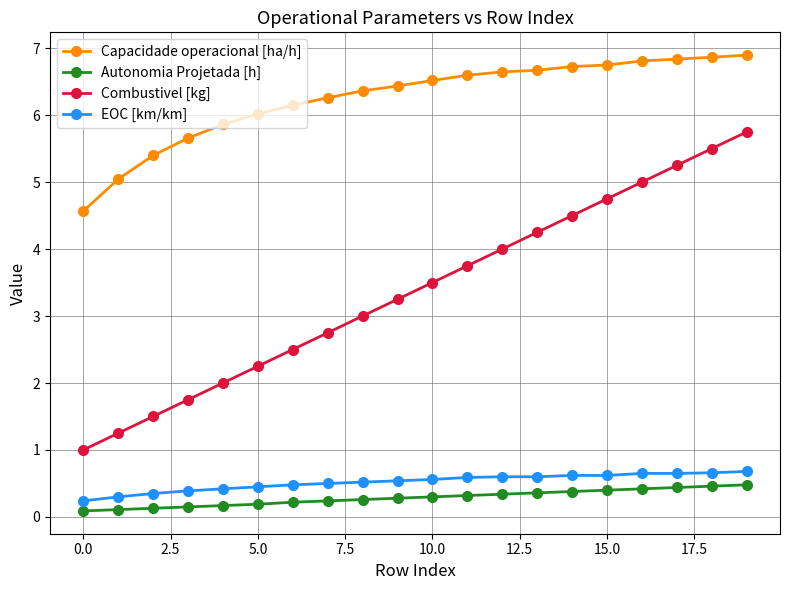

True or false: Autonomia Projetada [h] and Combustivel [kg] intersect in this chart.

False